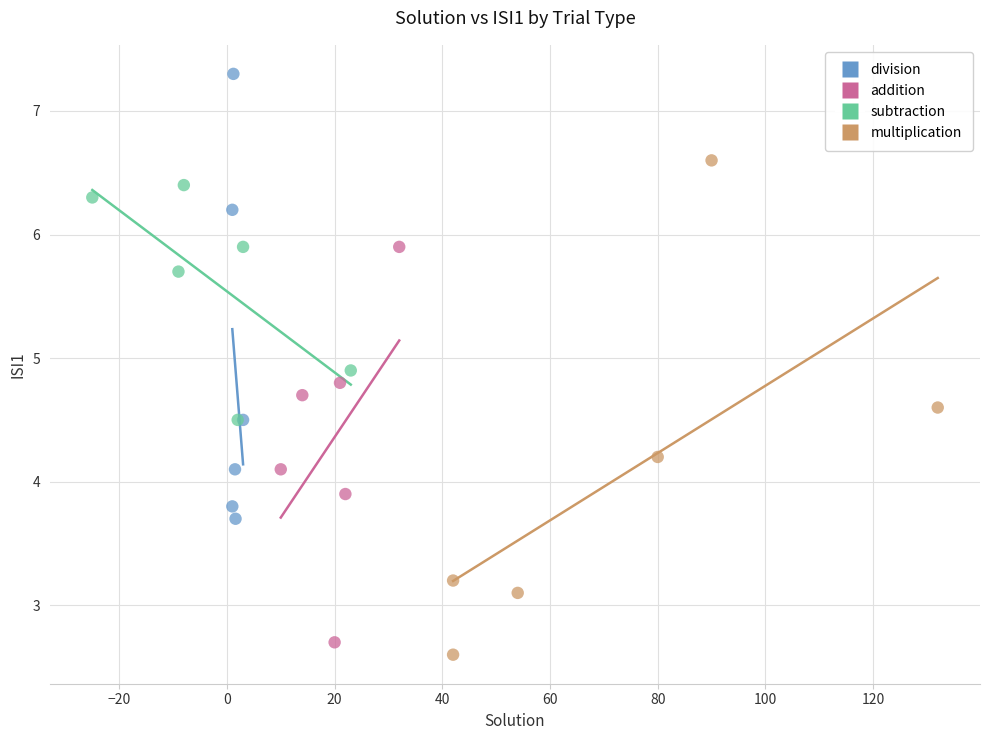

Which series contains the lowest Y value?

multiplication